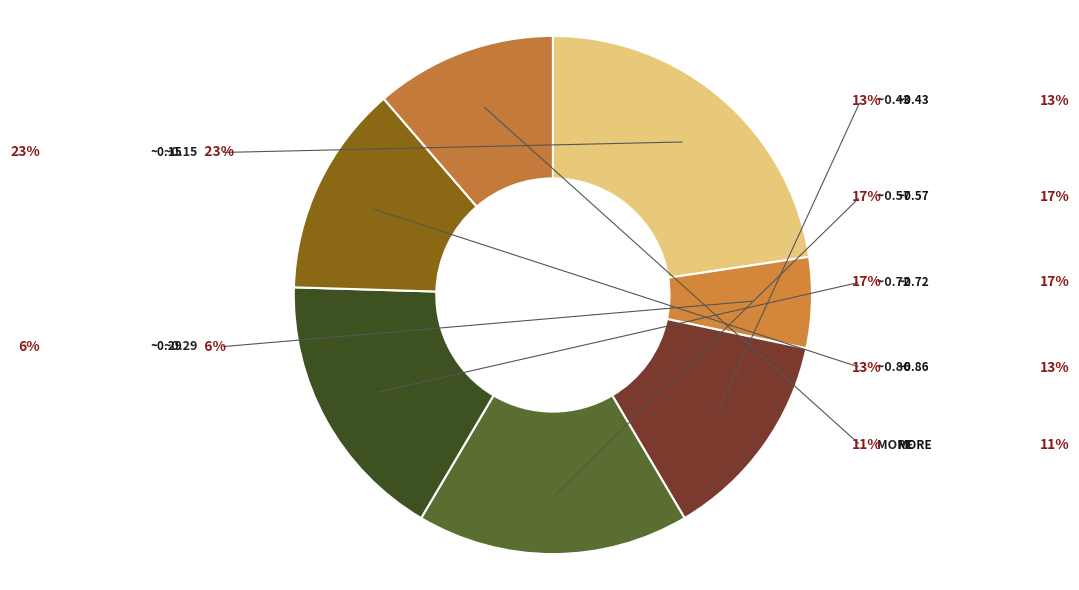

Which slice is the largest?

0.15204487361995397